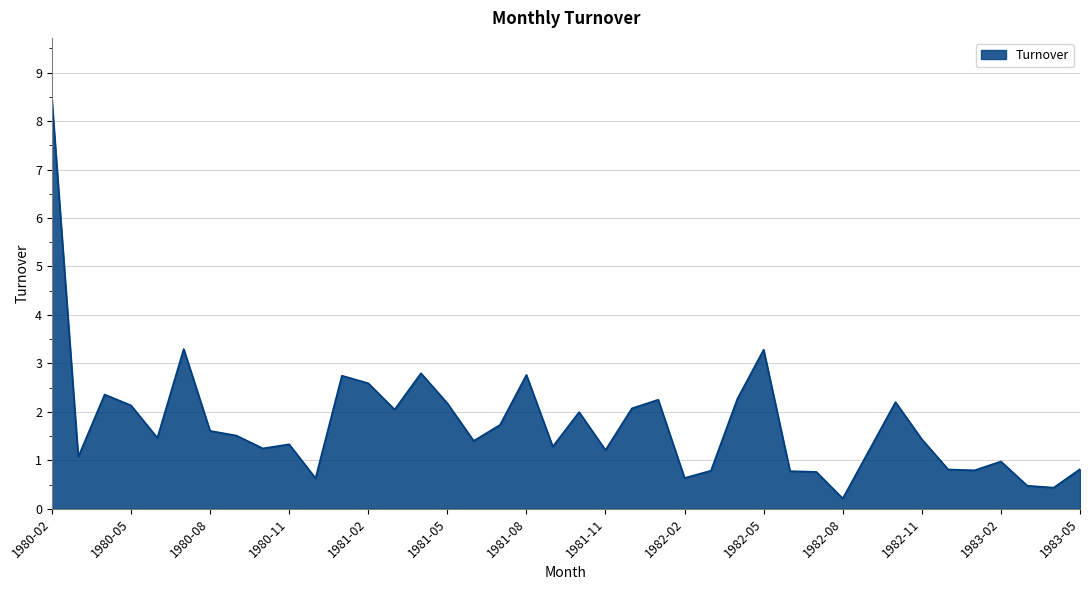

What is the maximum value shown in the chart?

8.4